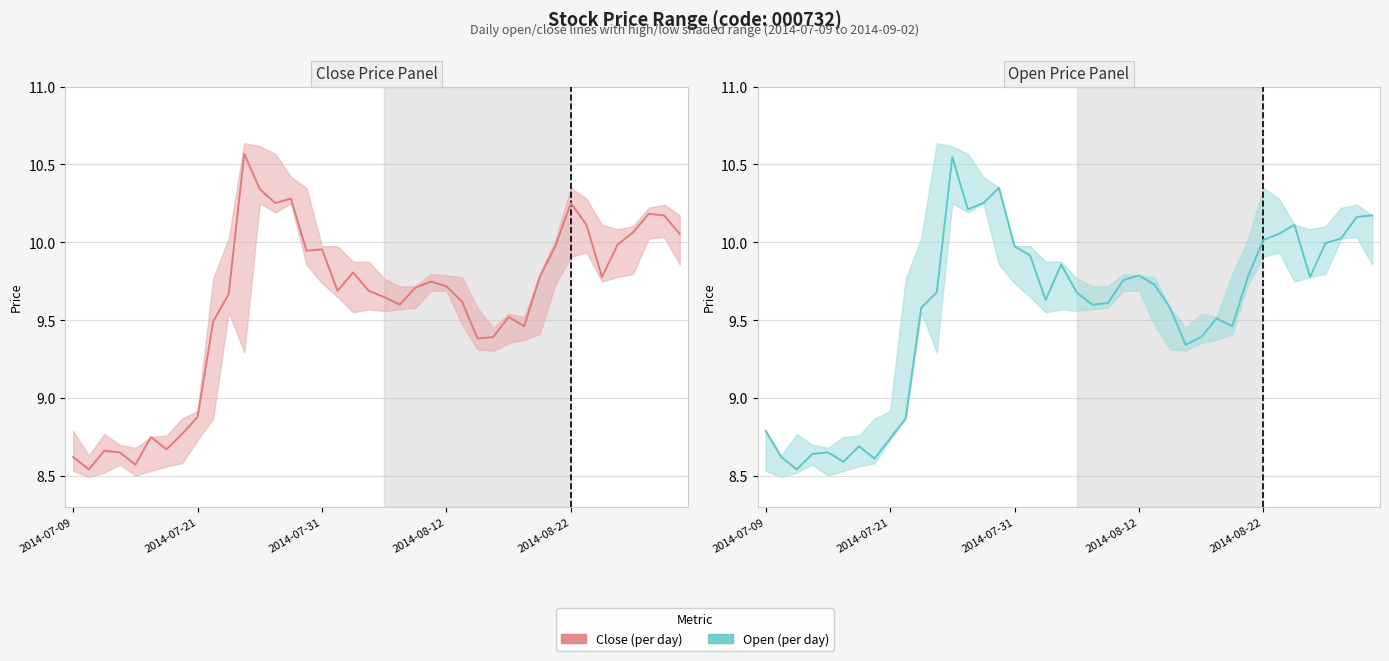

What is the maximum value shown in the chart?

10.6